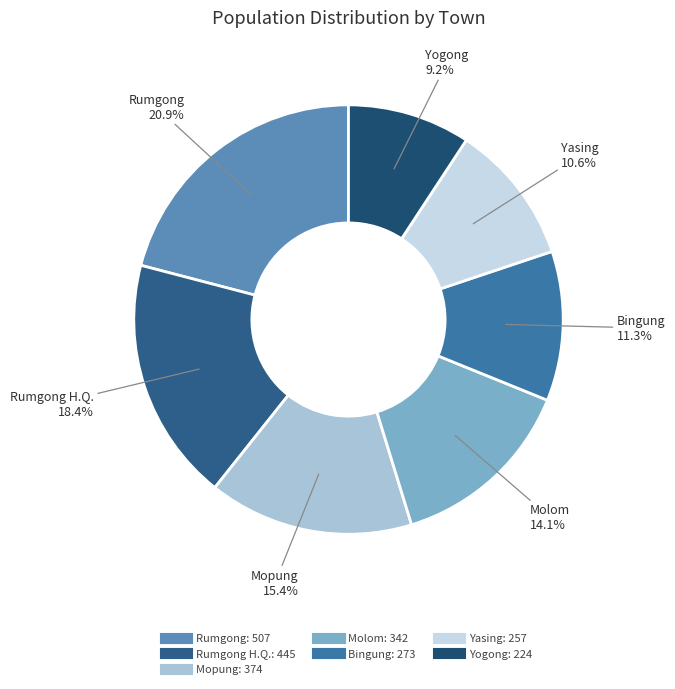

Count the number of slices in the pie.

7